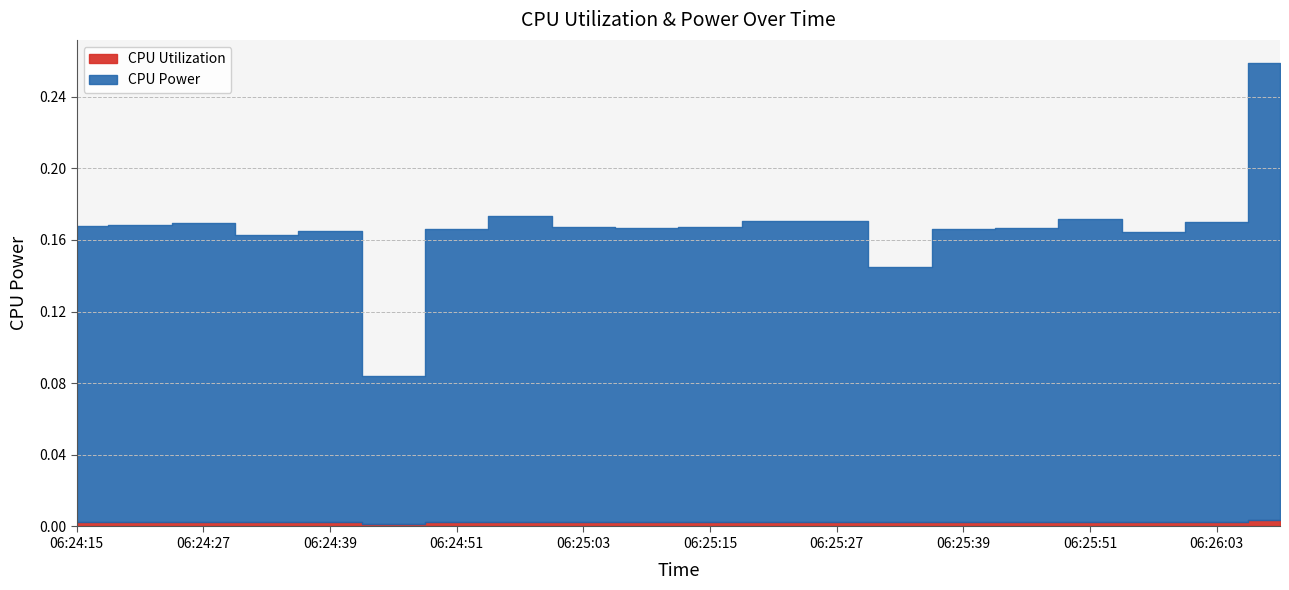

What is the spread (max minus min) of values at 06:24:15?

0.2